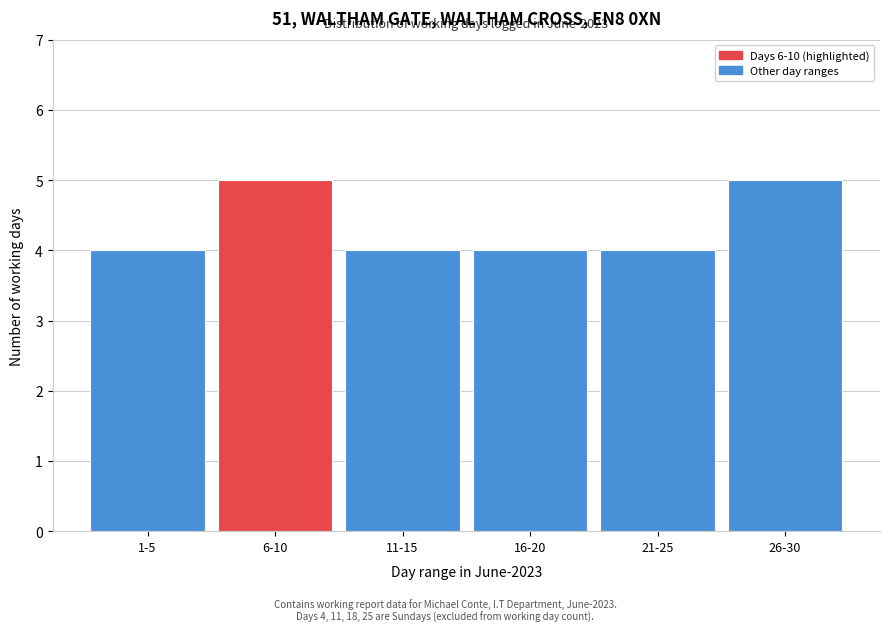

Reading right to left, what are all the values shown in this chart?

26-30=5	21-25=4	16-20=4	11-15=4	6-10=5	1-5=4